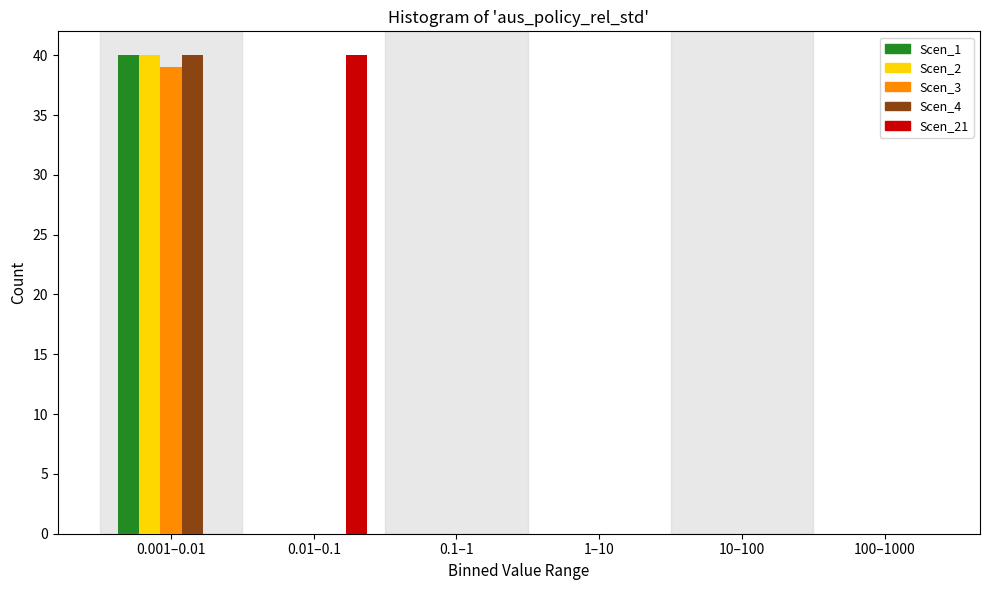

Reading left to right, transcribe all the data shown in this chart.

Scen_1: 0.001–0.01=40	0.01–0.1=0	0.1–1=0	1–10=0	10–100=0	100–1000=0
Scen_2: 0.001–0.01=40	0.01–0.1=0	0.1–1=0	1–10=0	10–100=0	100–1000=0
Scen_3: 0.001–0.01=39	0.01–0.1=0	0.1–1=0	1–10=0	10–100=0	100–1000=0
Scen_4: 0.001–0.01=40	0.01–0.1=0	0.1–1=0	1–10=0	10–100=0	100–1000=0
Scen_21: 0.001–0.01=0	0.01–0.1=40	0.1–1=0	1–10=0	10–100=0	100–1000=0